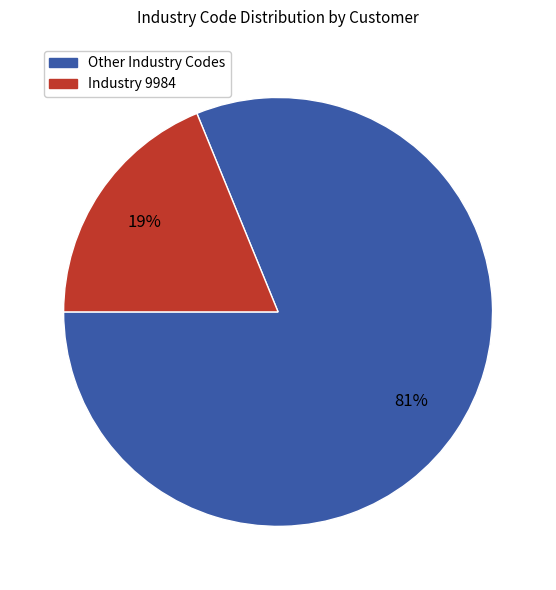

Is there a majority slice in this chart?

Yes